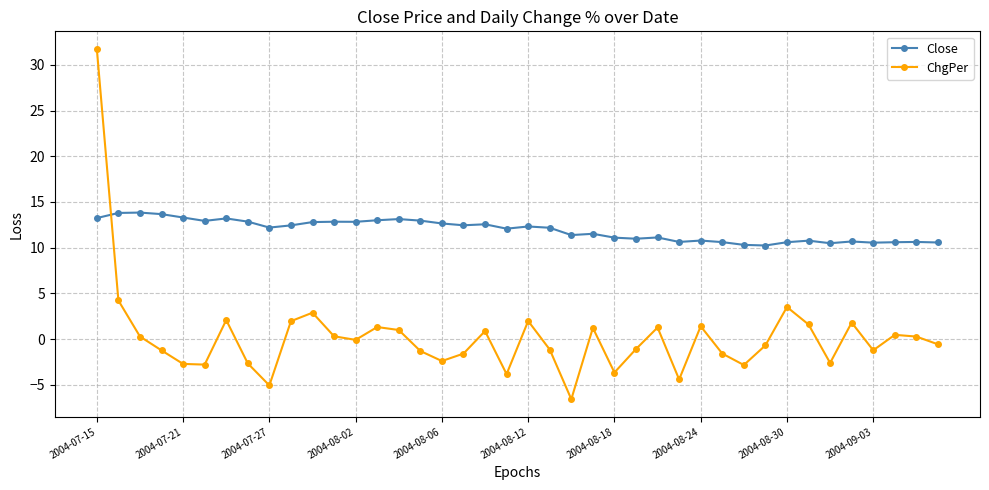

List the series in order of their overall mean, highest first.

Close, ChgPer